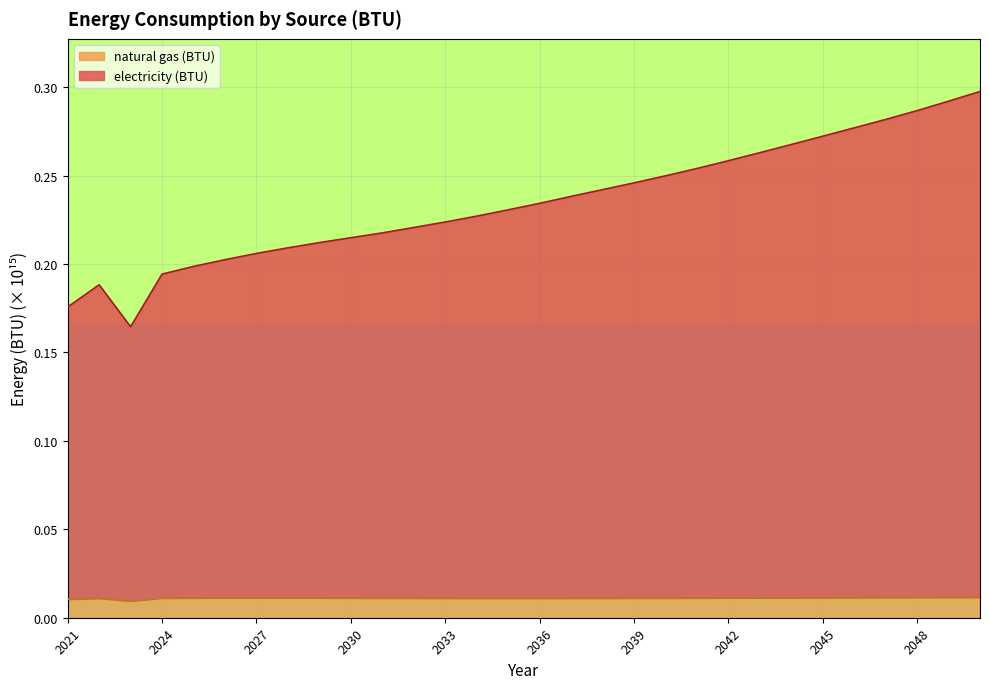

Is it true that natural gas (BTU) equals 0.0 at 2023?

False